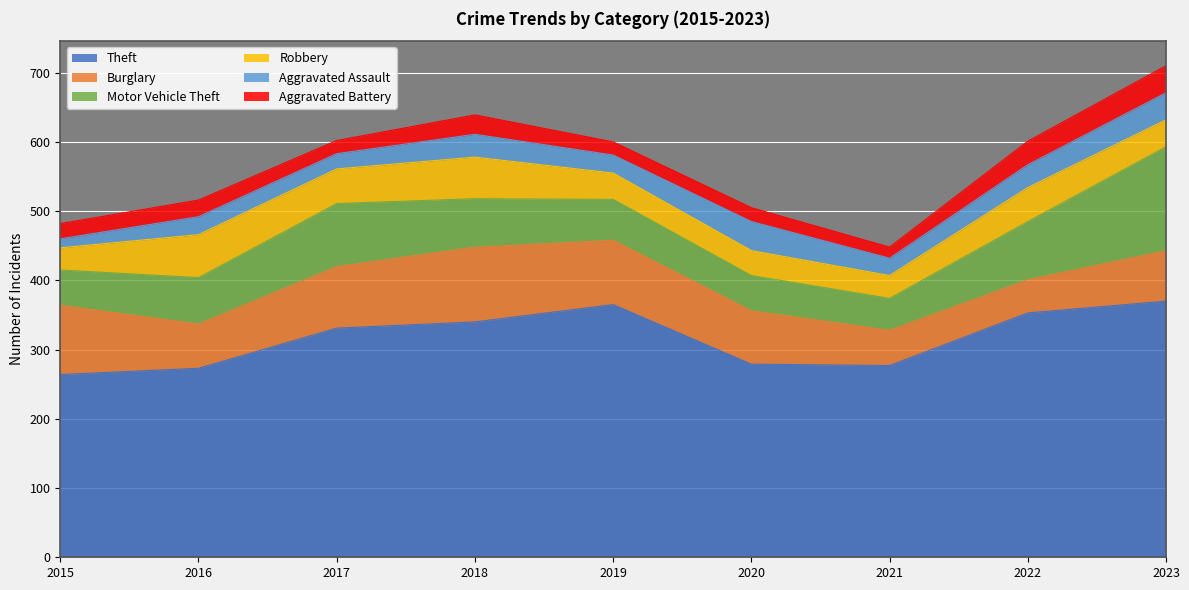

What is the sum of all Aggravated Battery values?

221